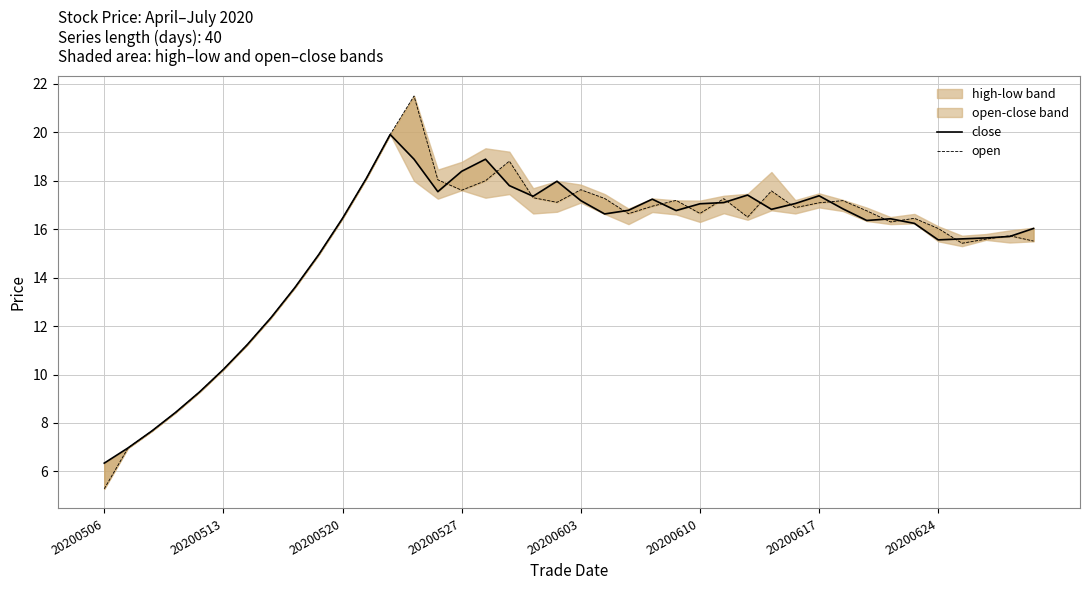

Where is open nearest to the value 13?

8